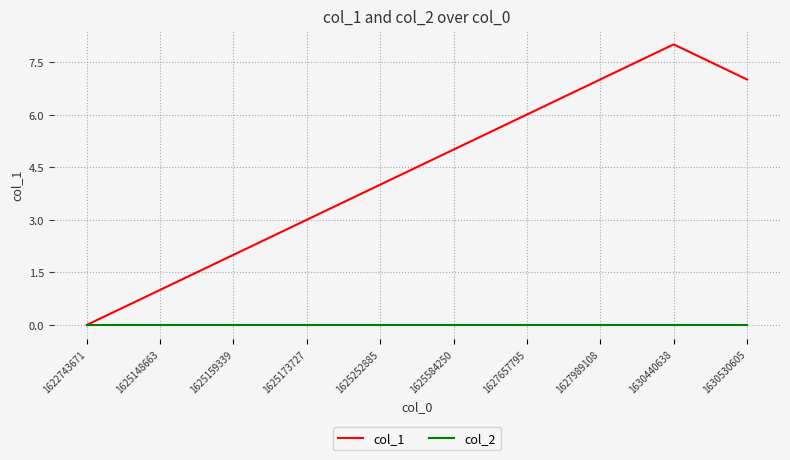

Is it true that col_1 equals -5 at 1622743671?

False